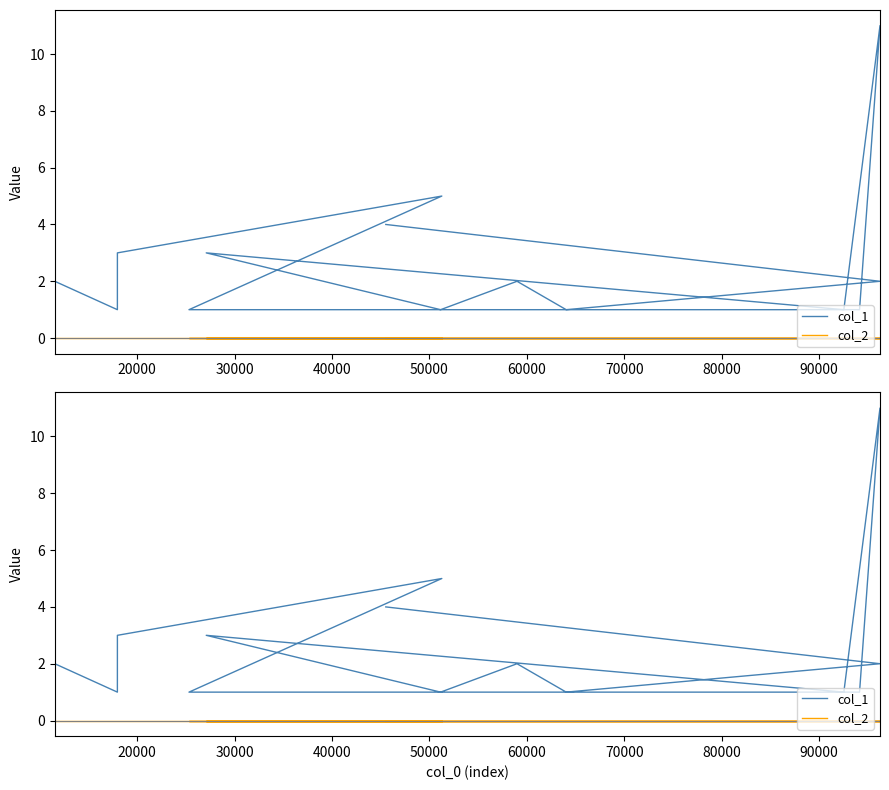

True or false: col_2 and col_1 cross at least once.

False